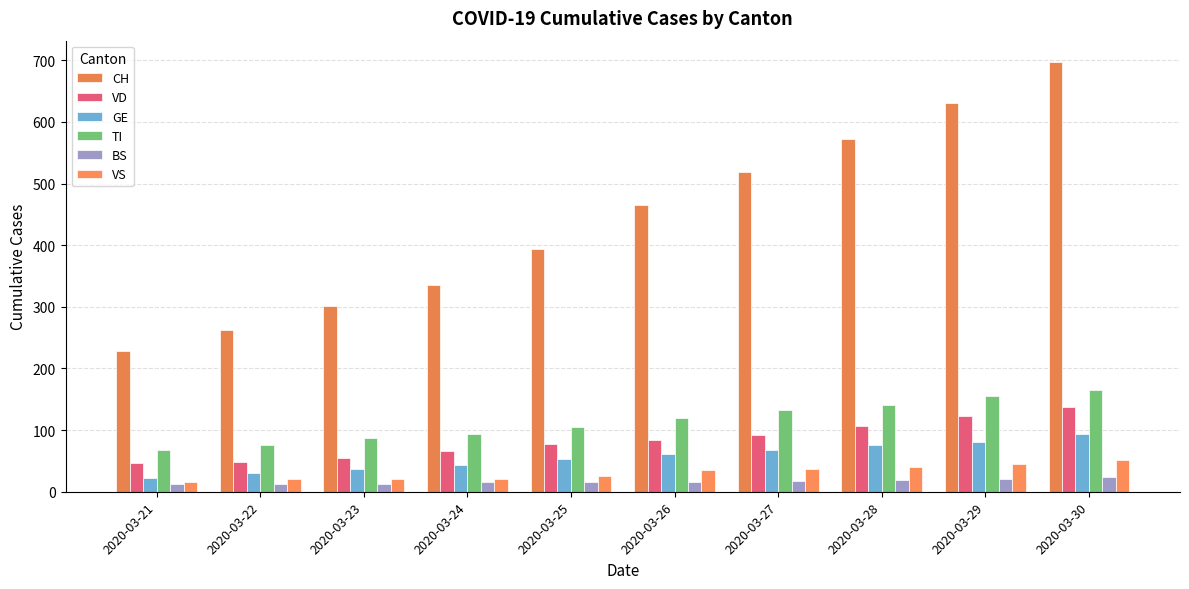

What is the value of the CH bar at the 1st from the left?

228